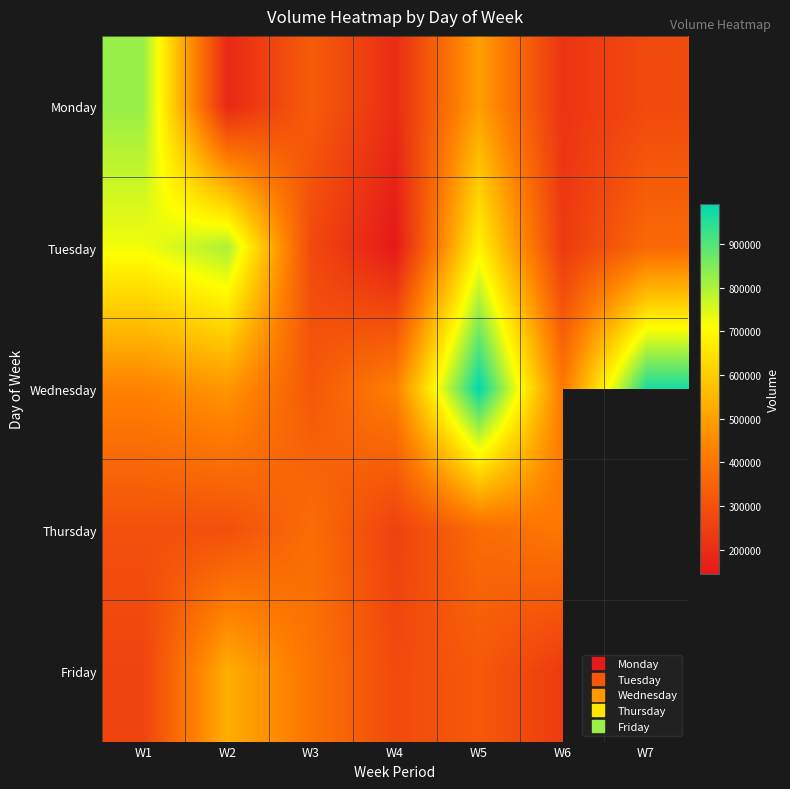

What is the difference between the Monday values at W5 and W2?

311168.0